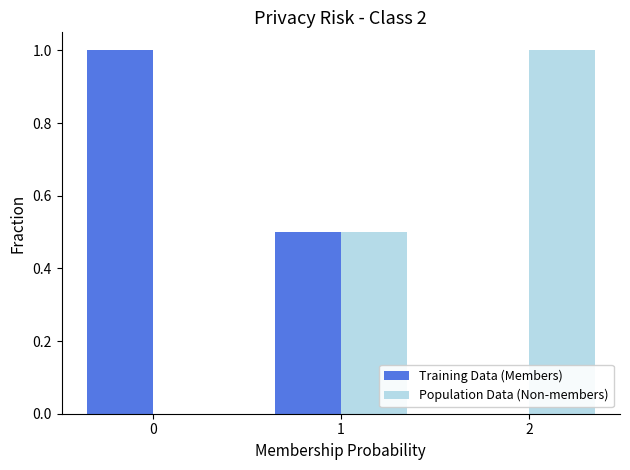

What is the highest value of the Training Data (Members) series?

1.0